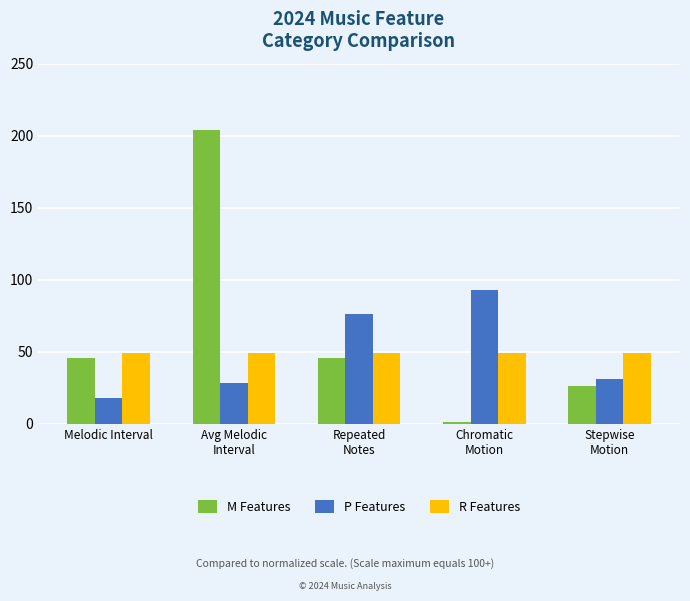

What is the greatest value displayed?

204.2